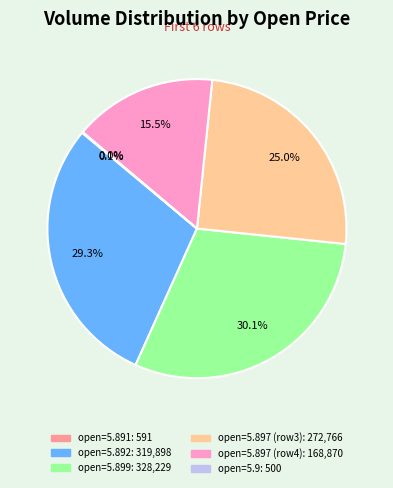

Does any single category account for the majority?

No